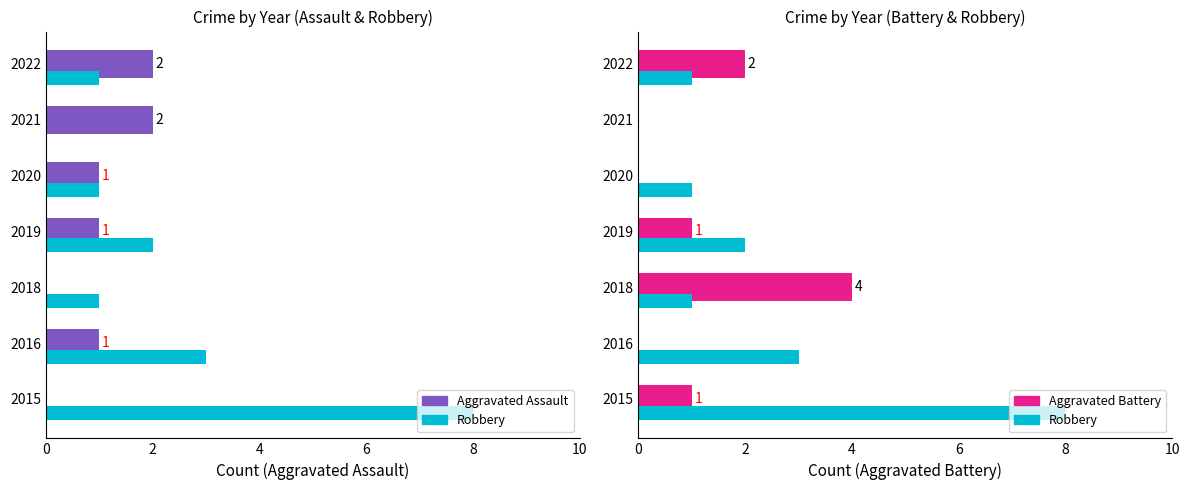

What is the sum of all Aggravated Battery values?

8